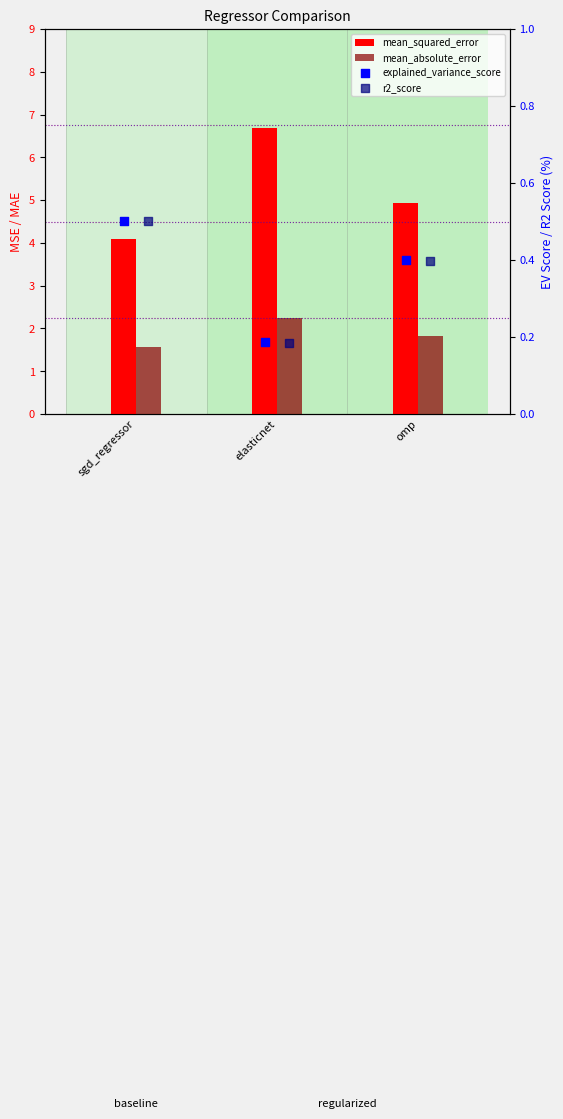

At how many categories does at least one series exceed 5?

1